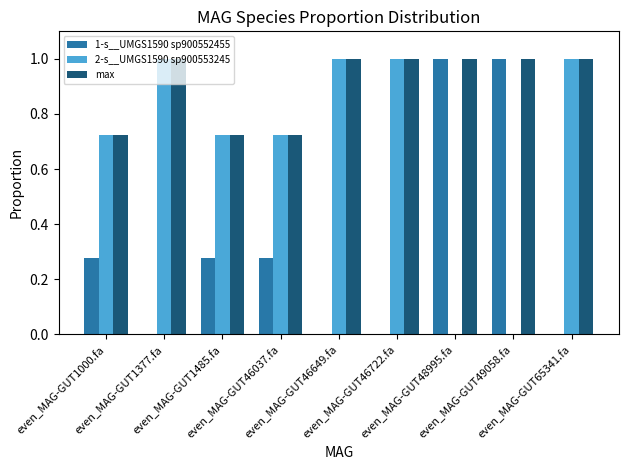

What is the highest value of the 1-s__UMGS1590 sp900552455 series?

1.0